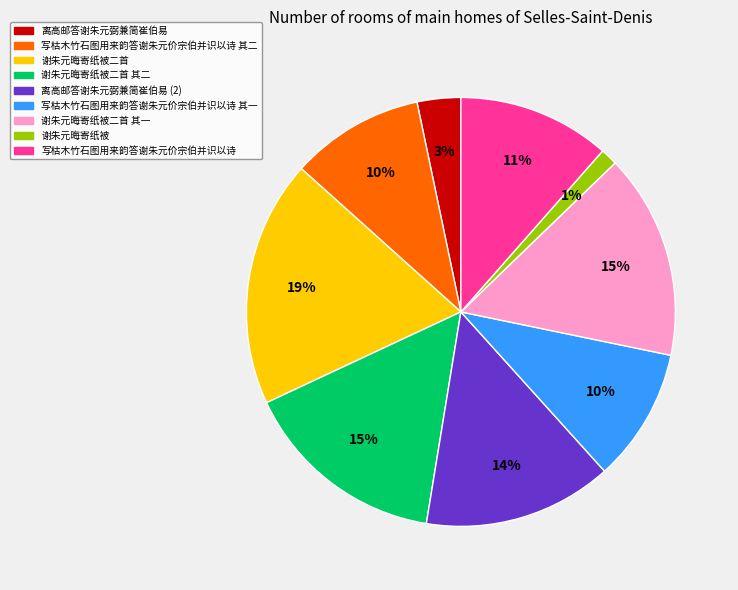

To the nearest percent, what is the average slice percentage?

11%